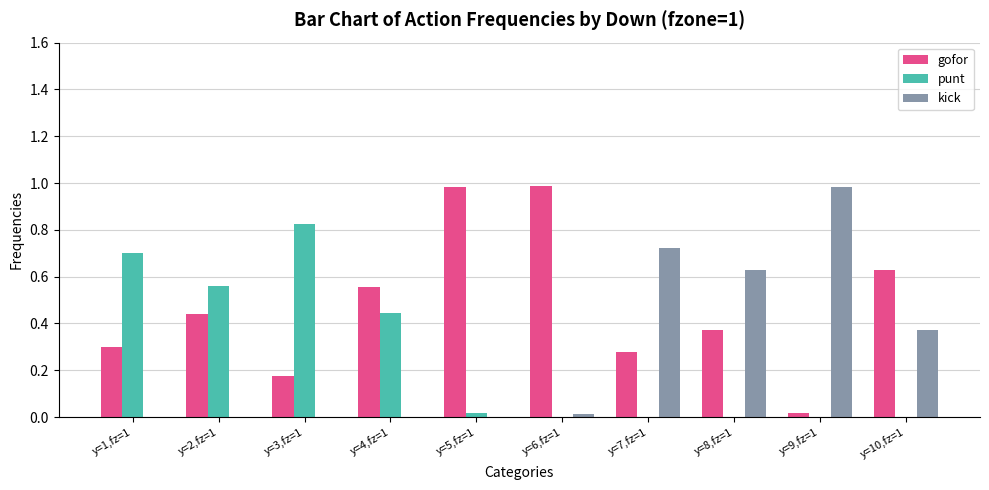

Is the value of kick at y=6,fz=1 greater than the value of gofor at y=5,fz=1?

No